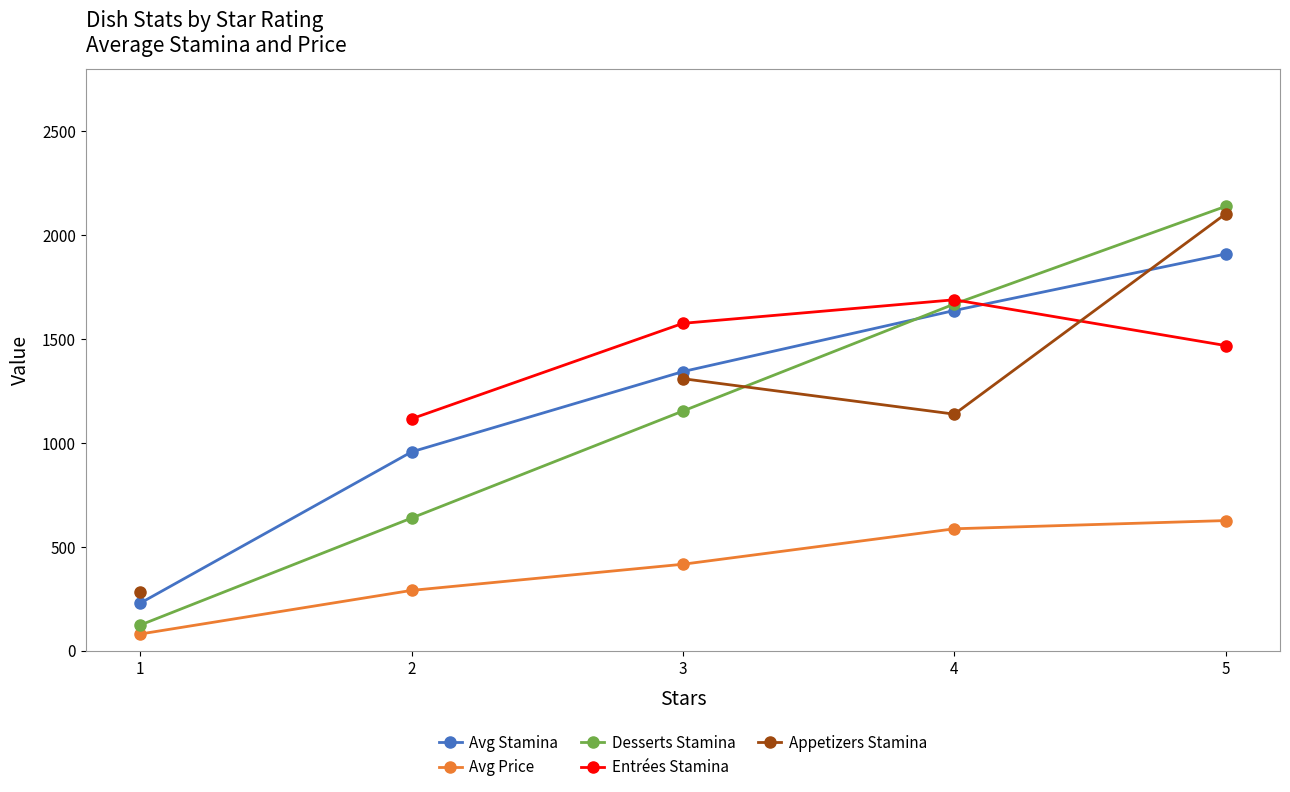

True or false: Avg Price and Avg Stamina cross at least once.

False